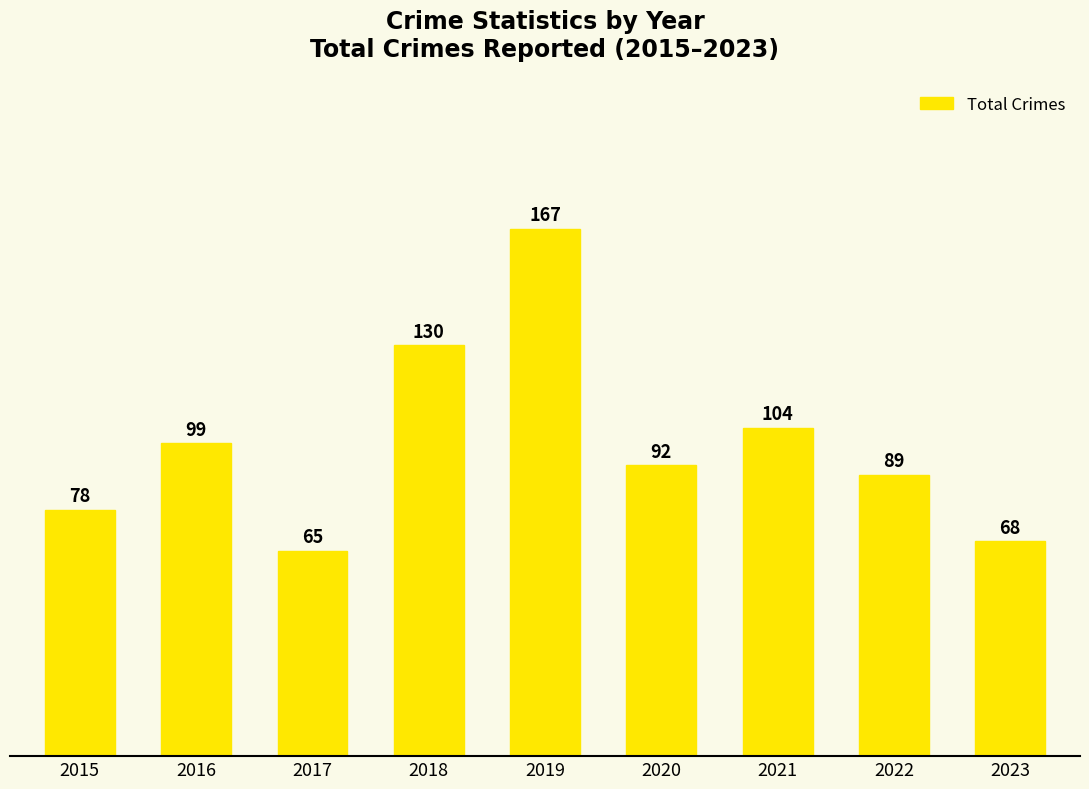

Is it true that the value at 2019 is 218?

False